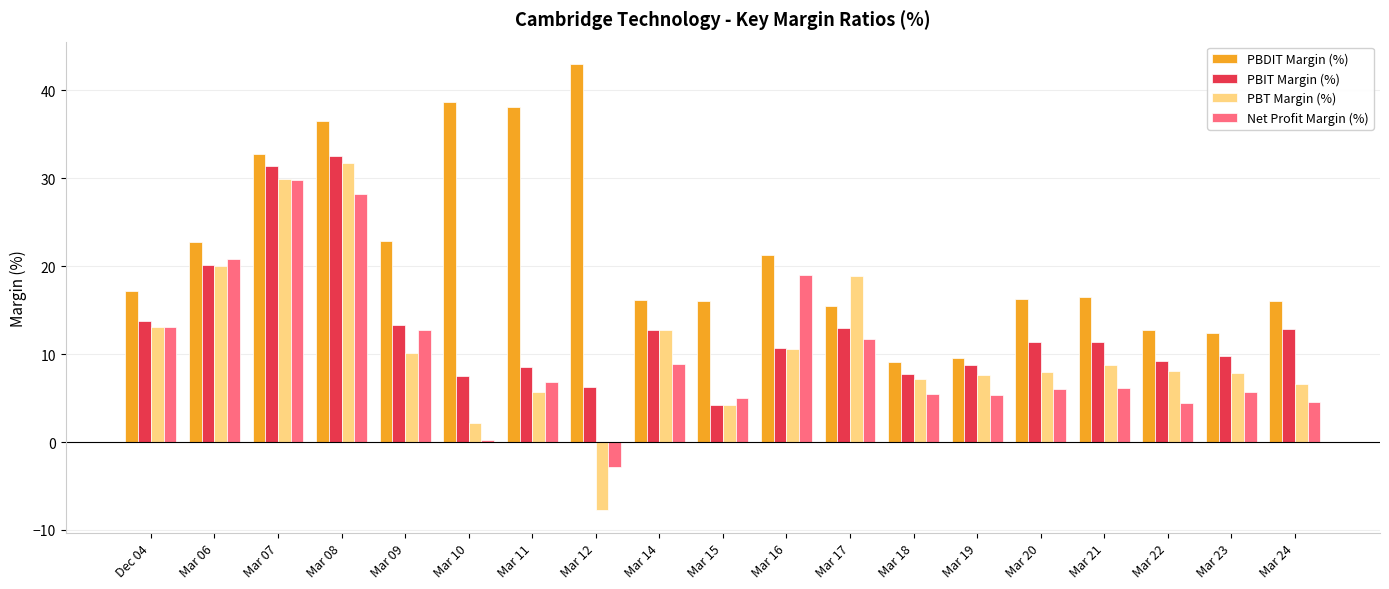

What is the total value across all series at Dec 04?

57.1